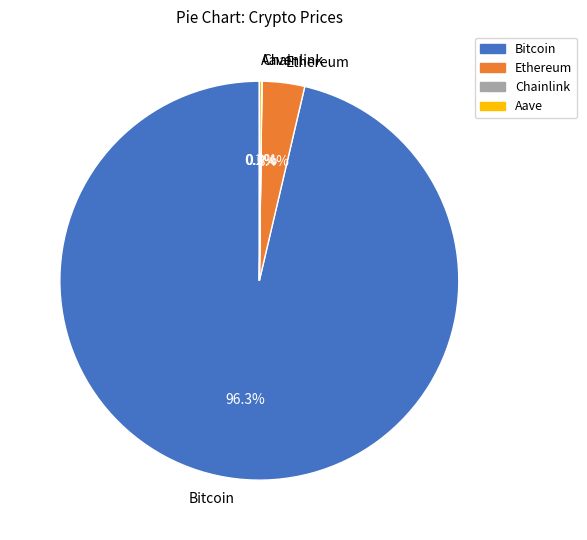

What portion of the pie excludes Ethereum?

96.6%